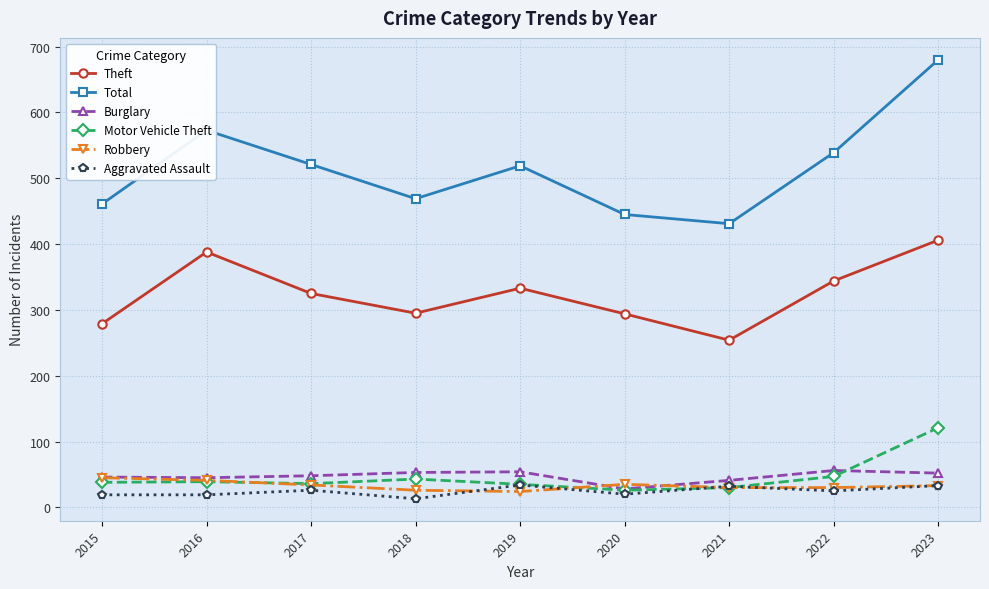

True or false: Total has more than 2 points higher than both neighbors.

False